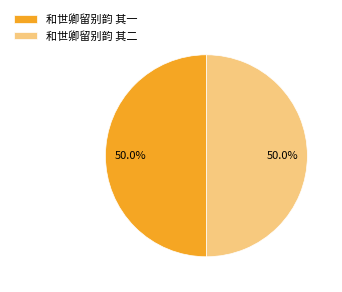

To the nearest percent, what is the combined percentage of 和世卿留别韵 其一 and 和世卿留别韵 其二?

100%